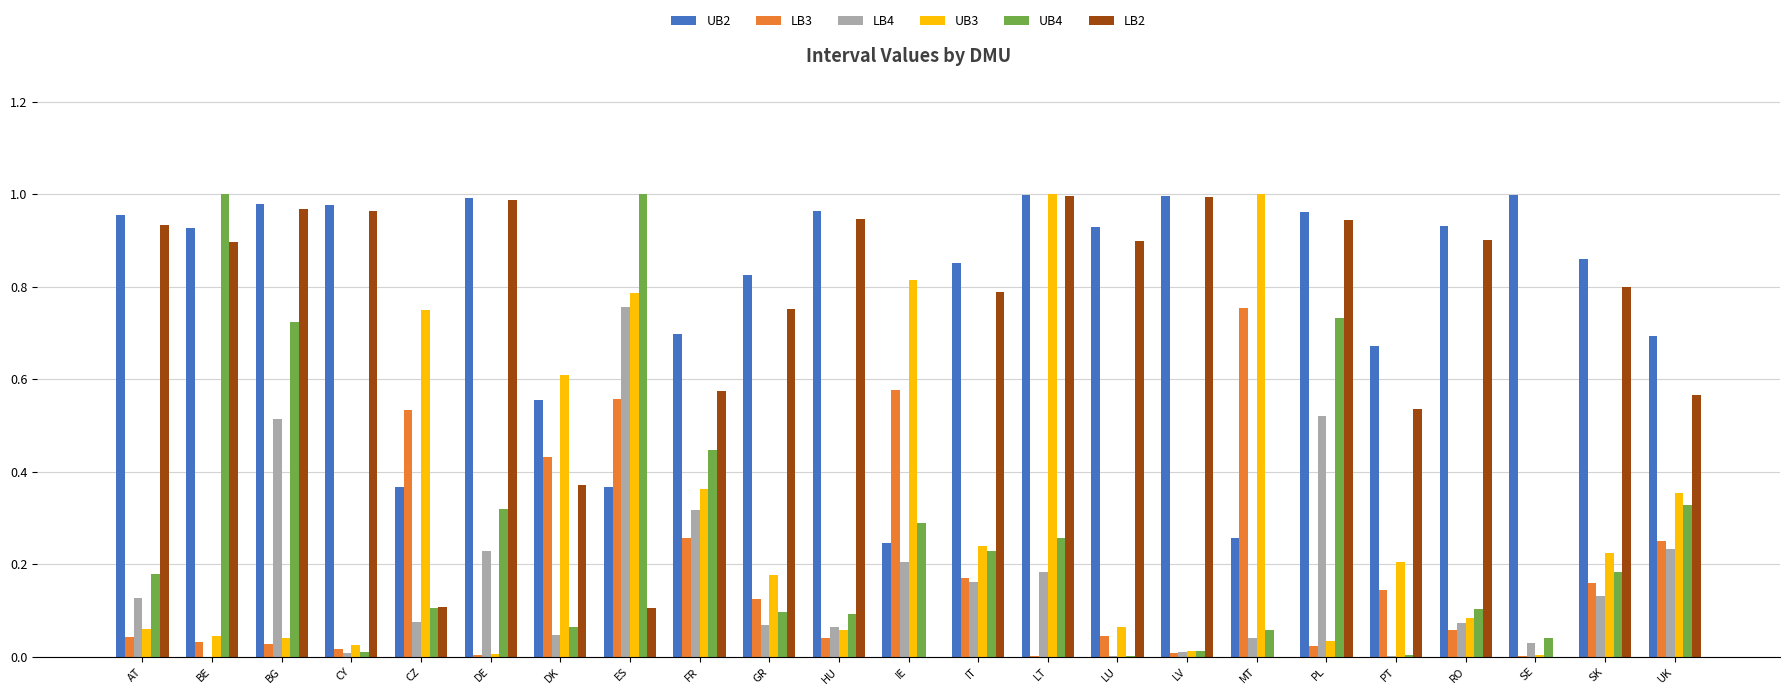

Which series has the largest total across all categories?

UB2